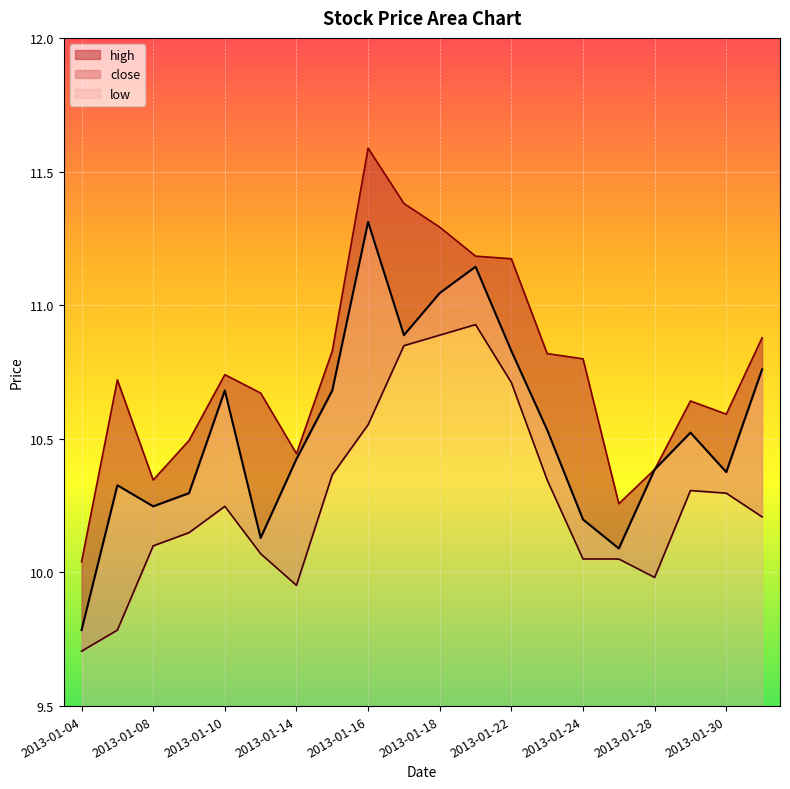

Reading left to right, list all the values displayed in this chart.

close: 9.8	10.3	10.2	10.3	10.7	10.1	10.4	10.7	11.3	10.9	11.0	11.1	10.8	10.5	10.2	10.1	10.4	10.5	10.4	10.8
high: 10.0	10.7	10.3	10.5	10.7	10.7	10.4	10.8	11.6	11.4	11.3	11.2	11.2	10.8	10.8	10.3	10.4	10.6	10.6	10.9
low: 9.7	9.8	10.1	10.1	10.2	10.1	10.0	10.4	10.6	10.8	10.9	10.9	10.7	10.3	10.1	10.1	10.0	10.3	10.3	10.2